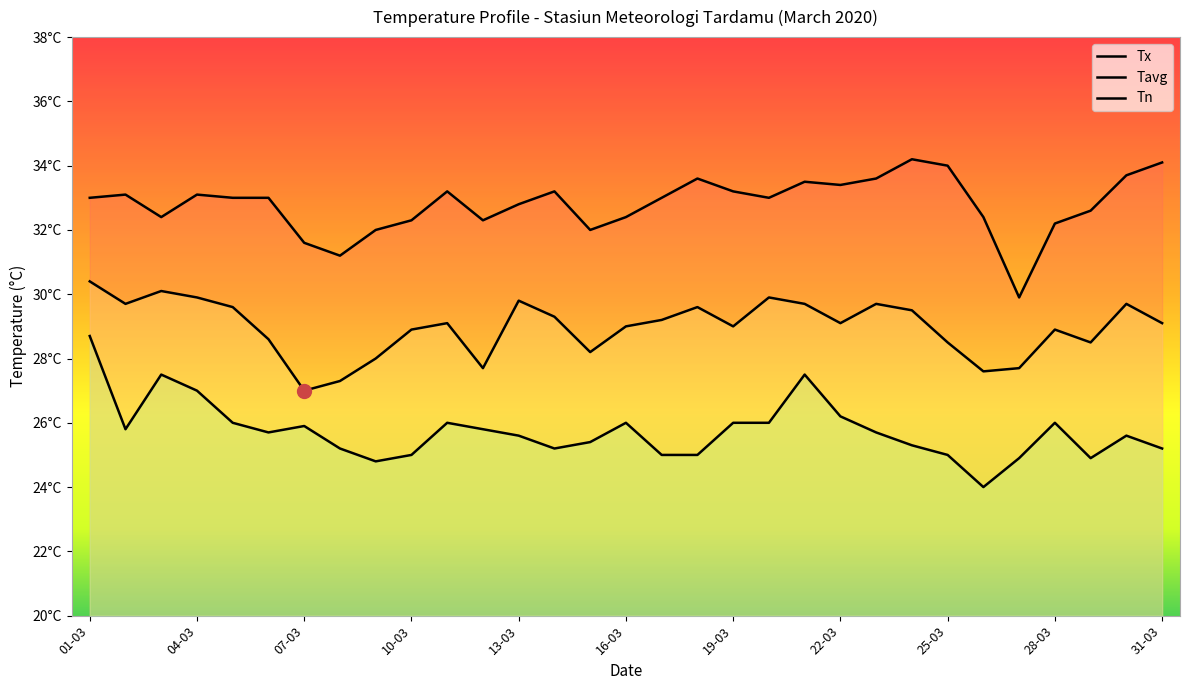

How many values in the Tavg series are below 29?

12